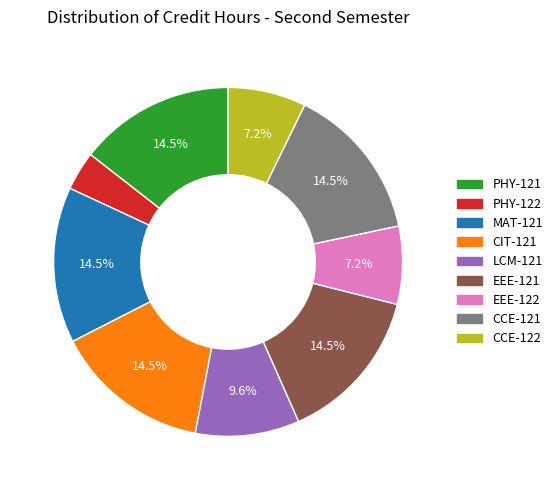

Between EEE-122 and EEE-121, which is larger?

EEE-121